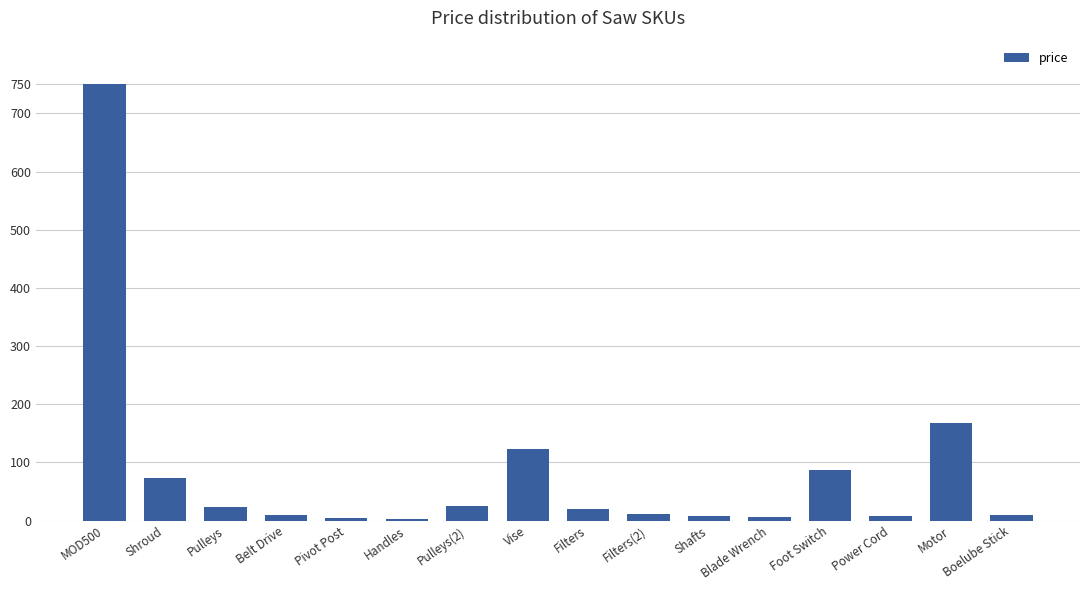

At which category does the chart reach its peak across all series?

MOD500